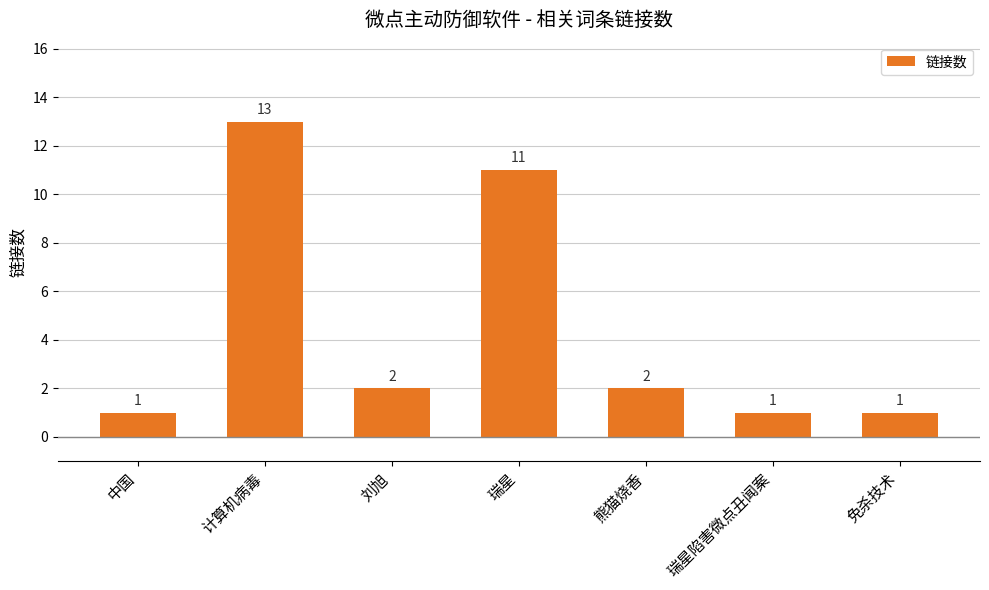

What is the change in value from 熊猫烧香 to 瑞星陷害微点丑闻案?

-1